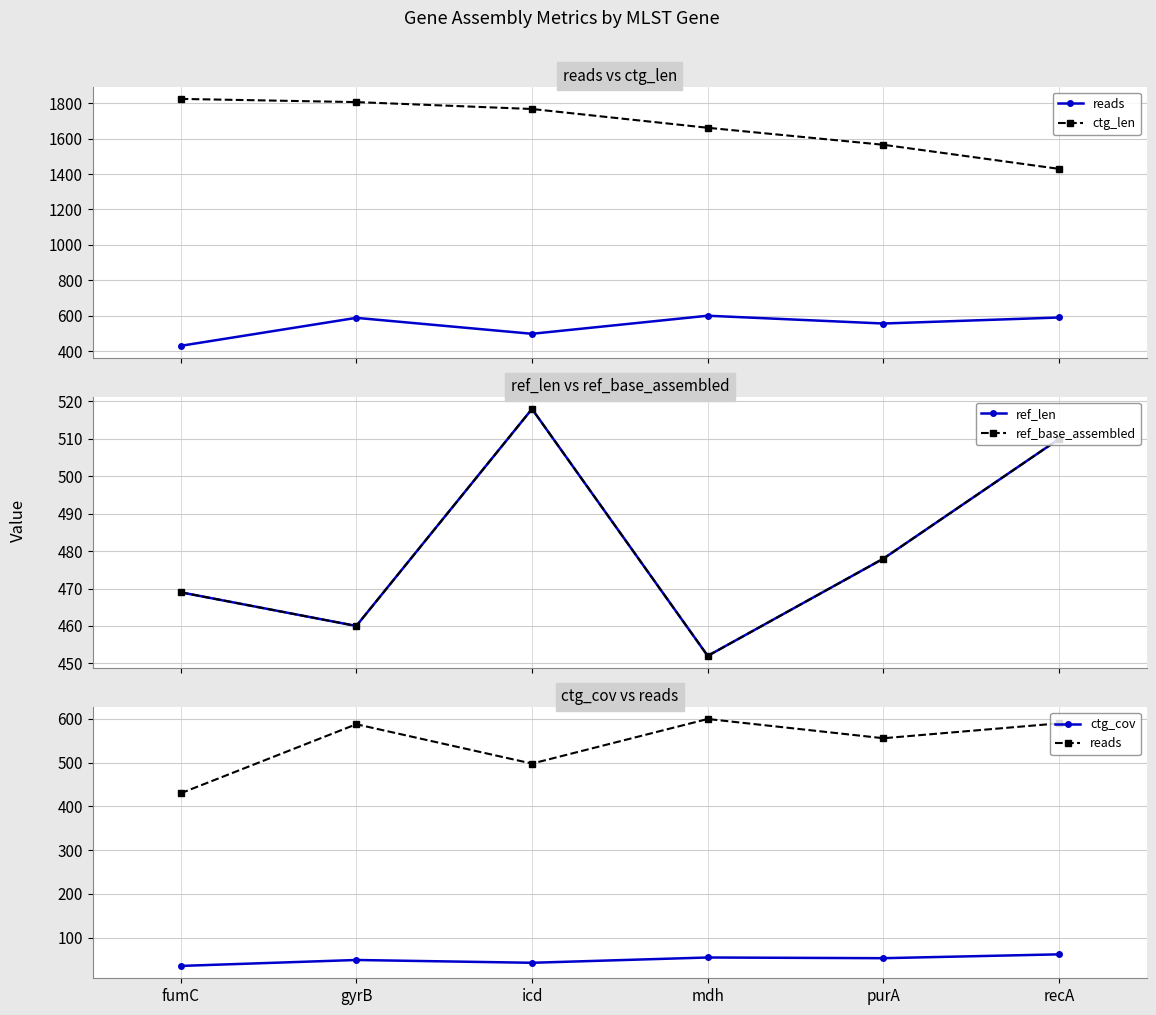

Rank the categories by reads value from highest to lowest.

mdh, recA, gyrB, purA, icd, fumC